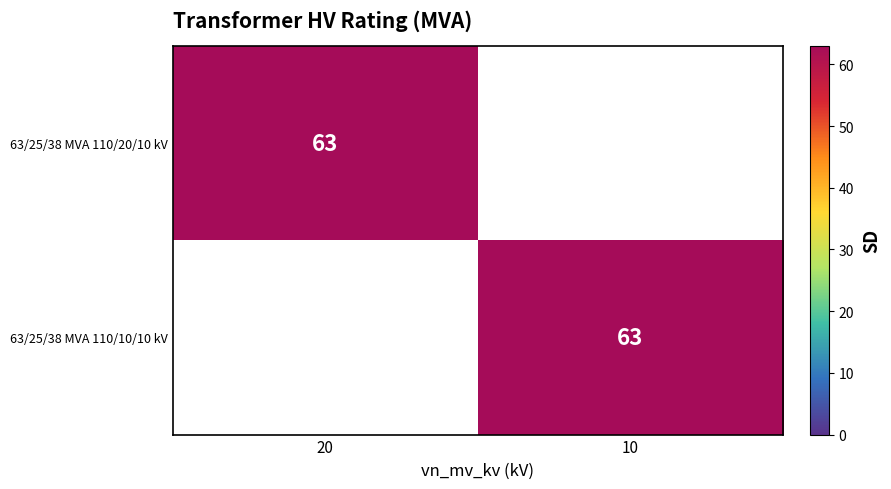

Is it true that 63/25/38 MVA 110/20/10 kV equals 63 at 20?

True